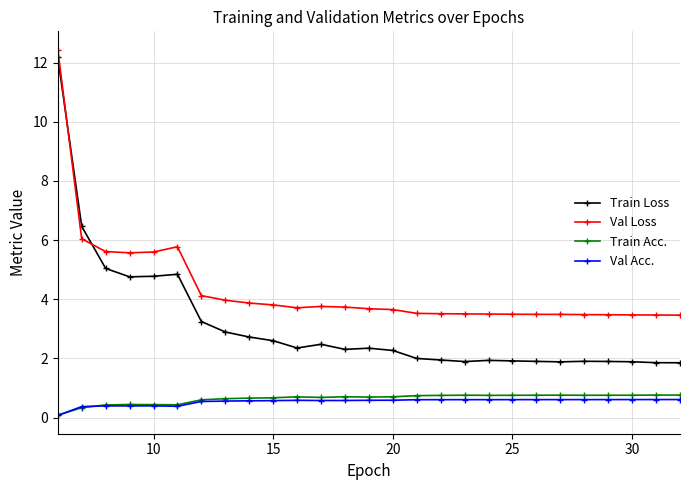

What is the maximum value for Val Loss?

12.4